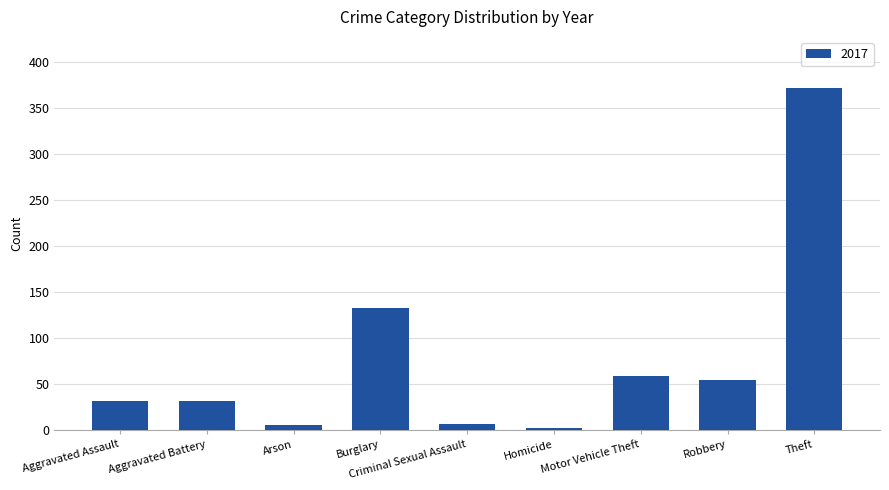

At which label is the value closest to 187?

Burglary